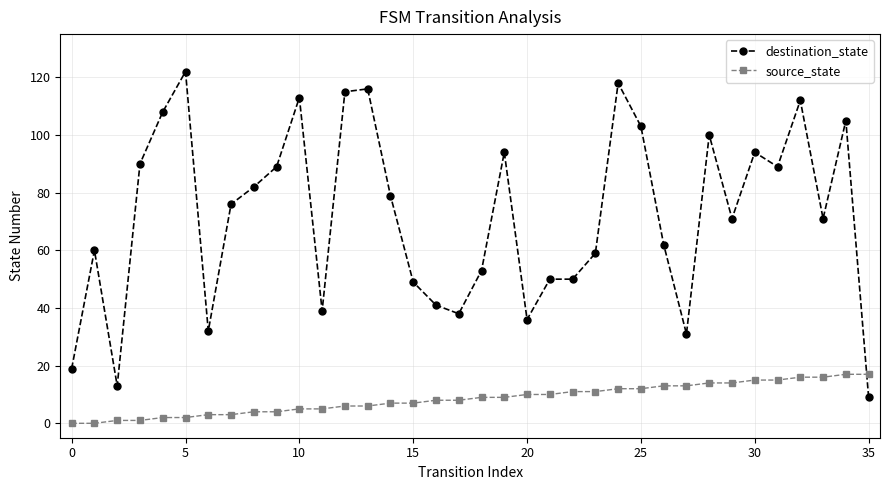

Which series has the largest total across all categories?

destination_state